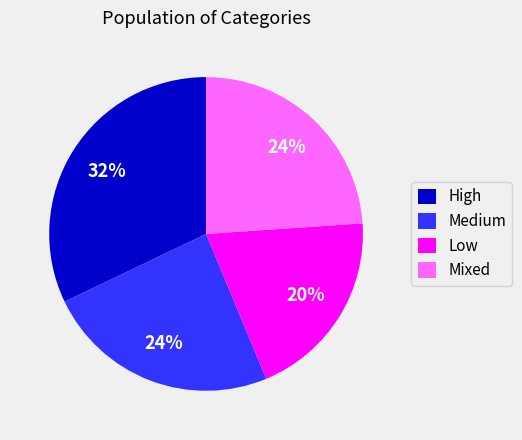

What percentage is the Low slice, to the nearest percent?

20%